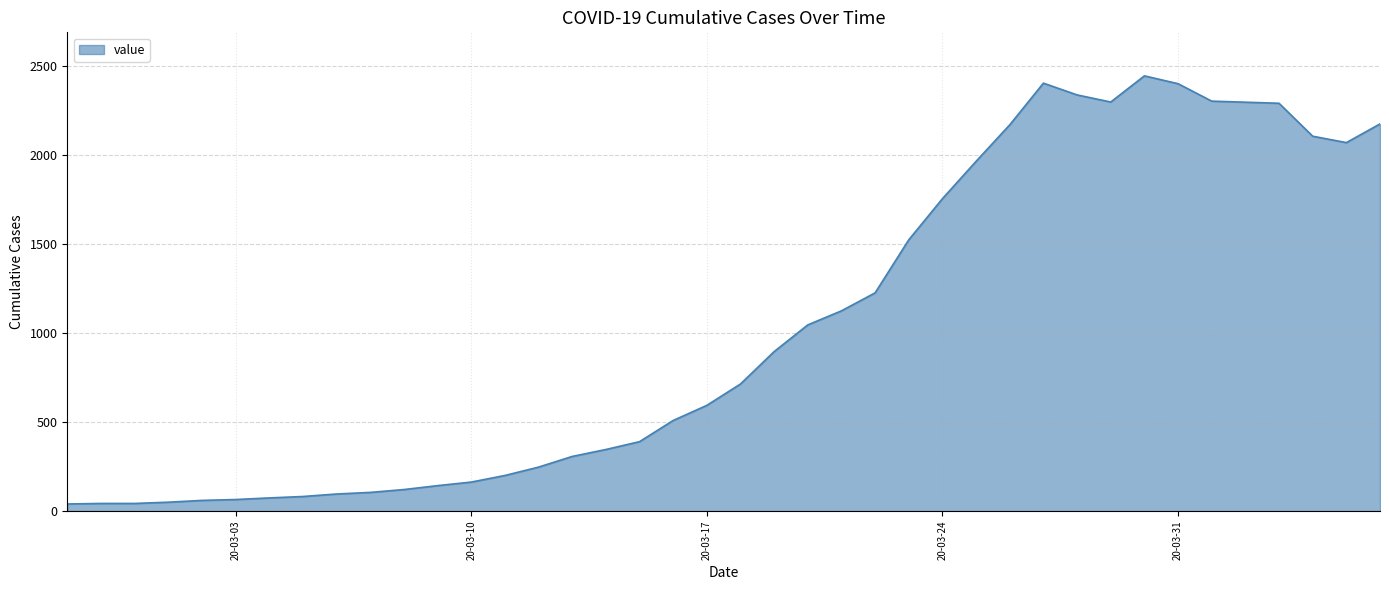

What is the maximum value shown in the chart?

2445